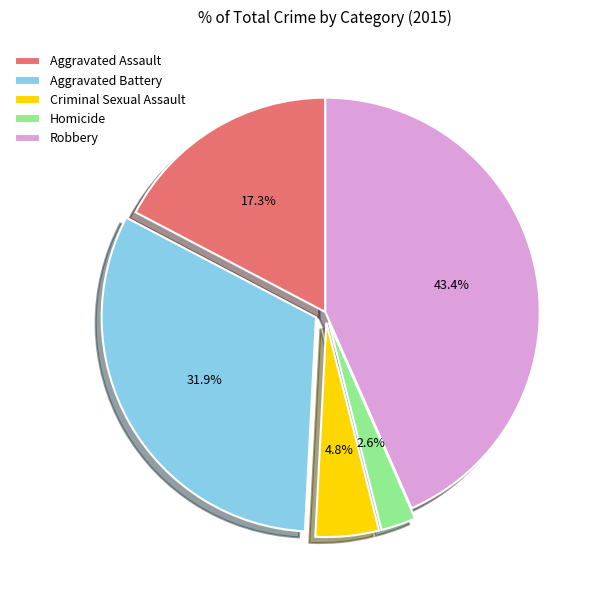

What percentage is the Aggravated Assault slice, to the nearest percent?

17%